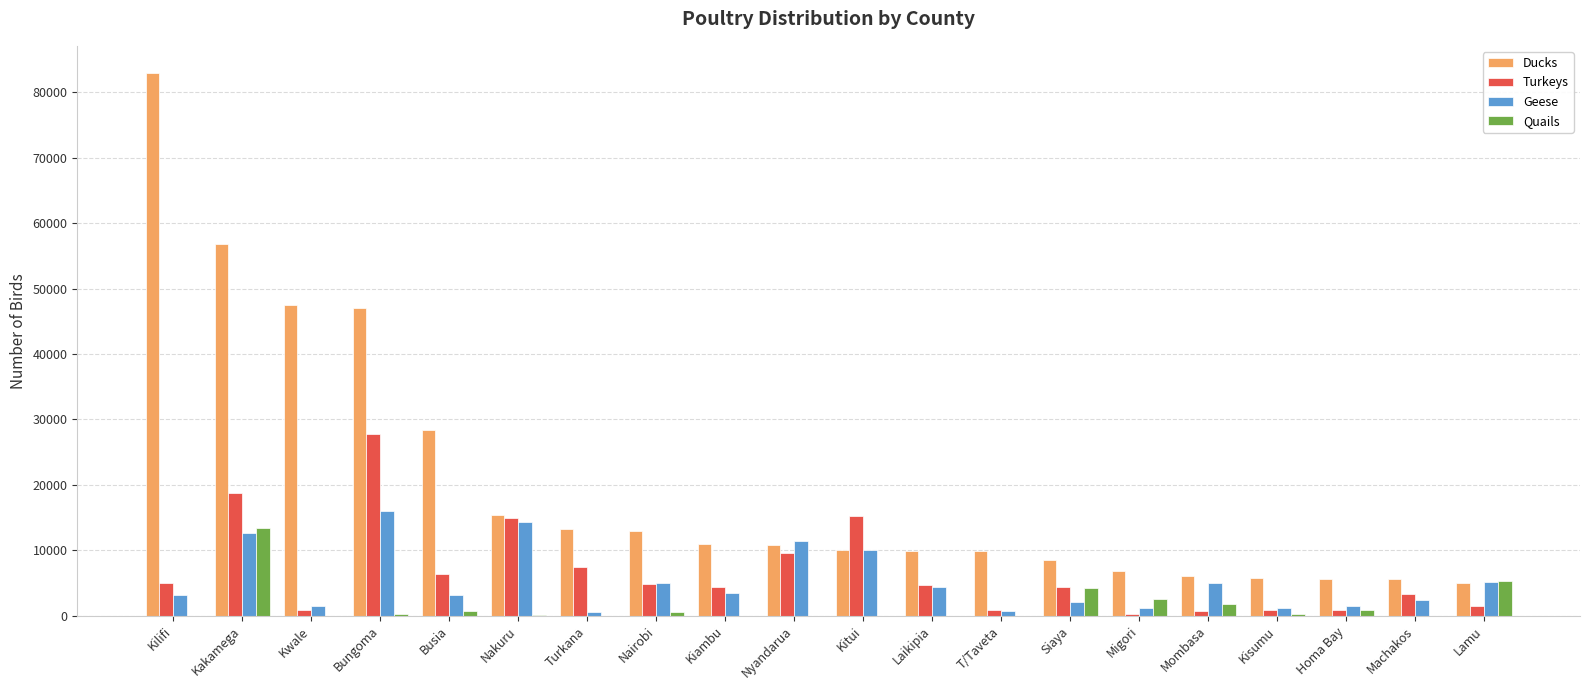

At which category is the sum across all series the highest?

Kakamega